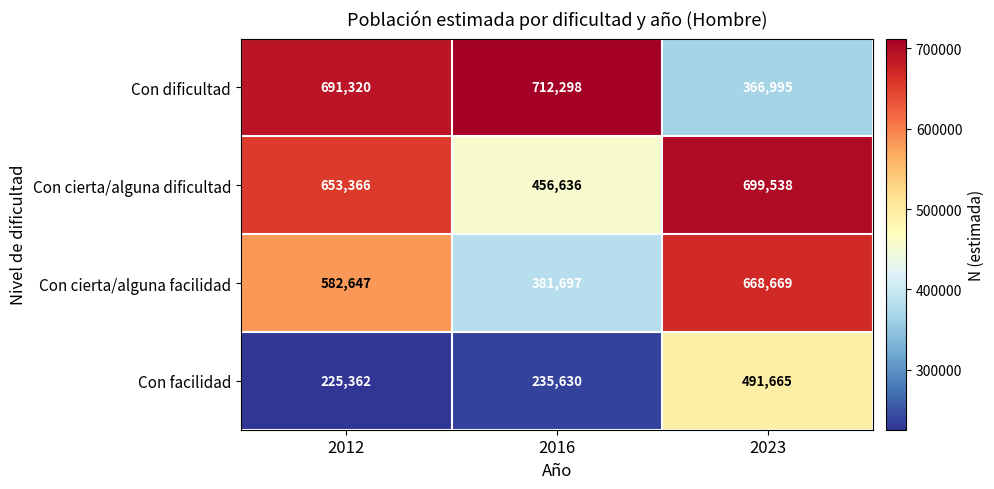

What is the approximate value of Con cierta/alguna facilidad at 2012?

582647